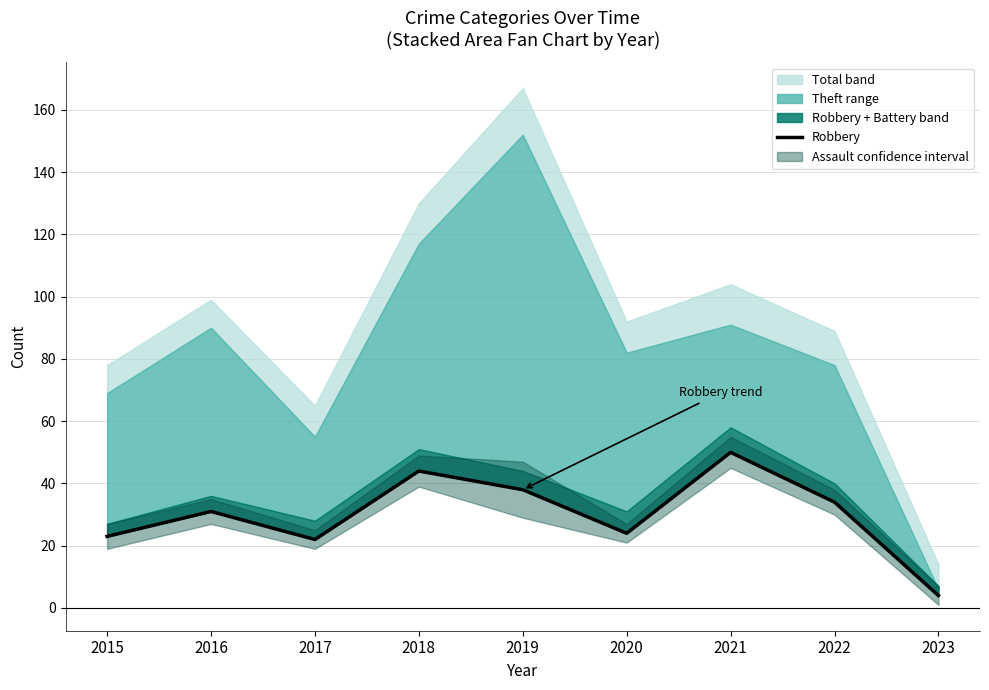

What is the sum of all values?

270